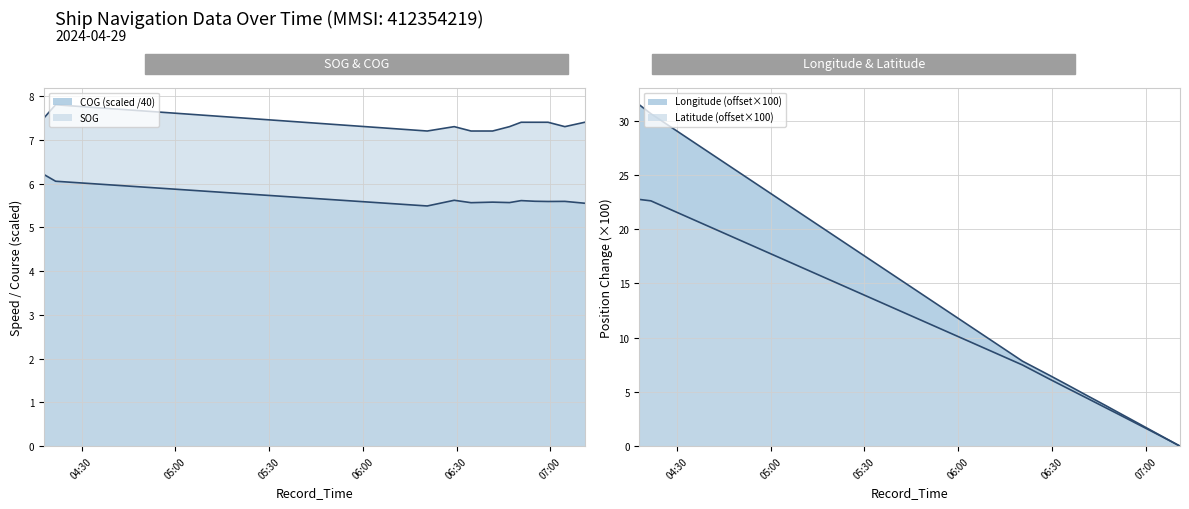

What is the difference between the maximum and minimum values in the SOG series?

0.6